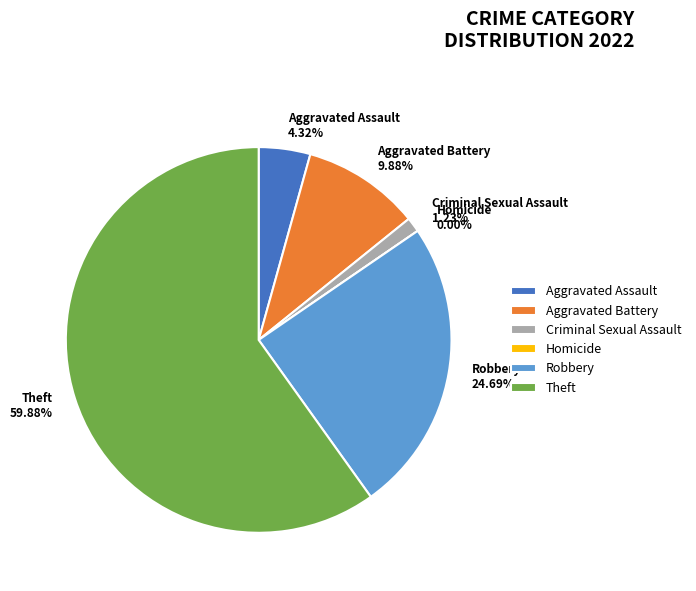

Which slice is the smallest?

Homicide